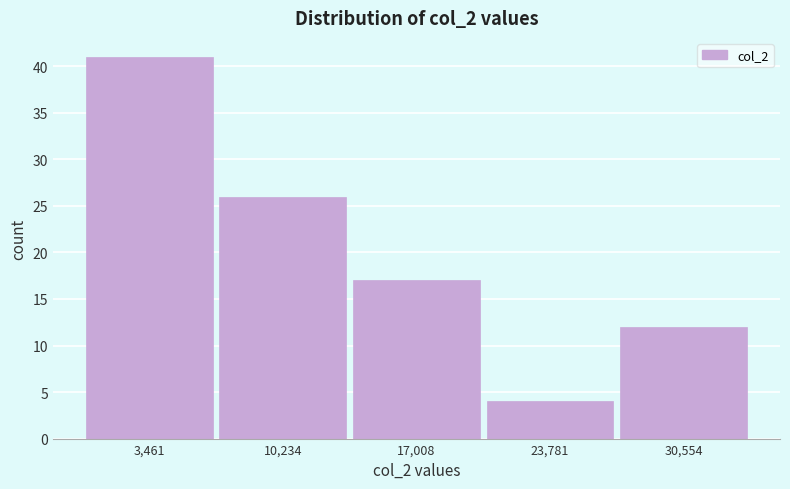

Reading left to right, list every bar in this chart as the range it spans on the x-axis followed by its height. Neither the bar edges nor the heights are printed on the chart, so give them approximately, as read against the axes.

0 to 7000: 41
7000 to 14000: 26
14000 to 20000: 17
20000 to 27000: 4
27000 to 34000: 12